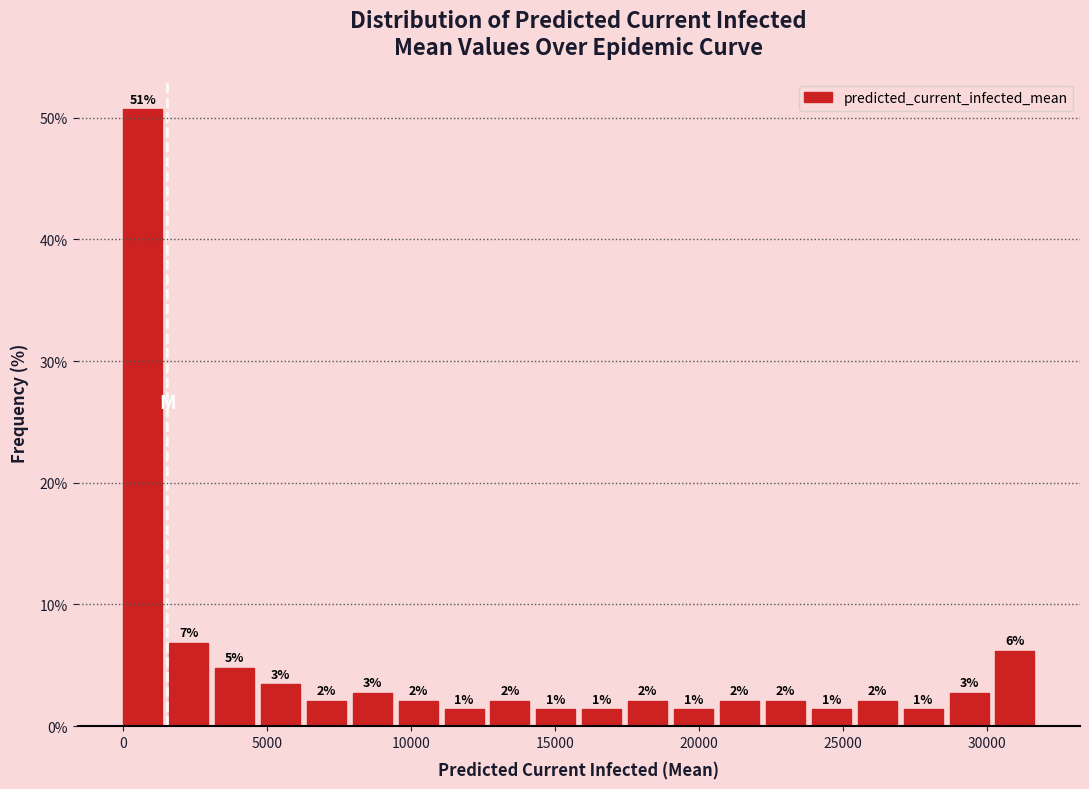

Read against the x-axis, roughly where is the centre of the tallest bar?

500